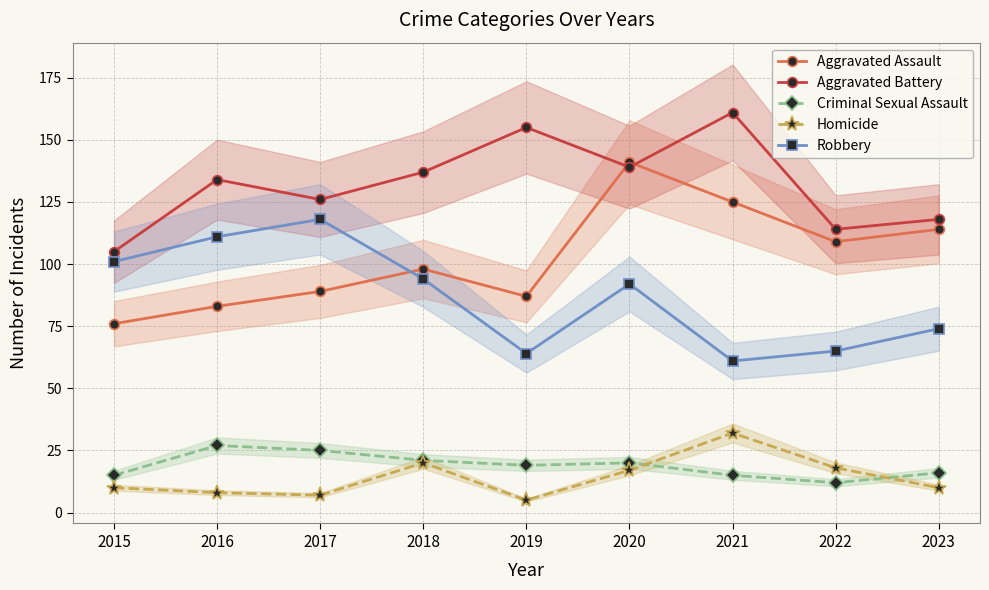

The value of Robbery at 2016 is 58. True or false?

False